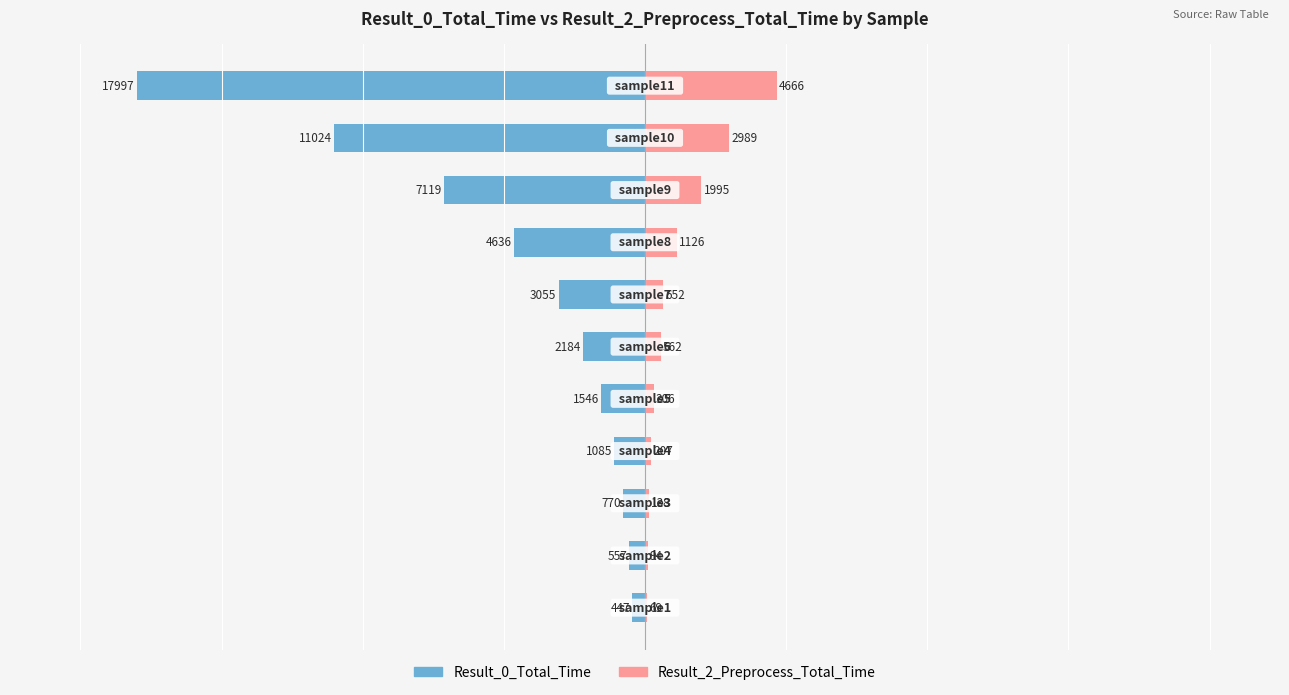

List the labels in order of Result_2_Preprocess_Total_Time value, smallest first.

0, 1, 2, 3, 4, 5, 6, 7, 8, 9, 10